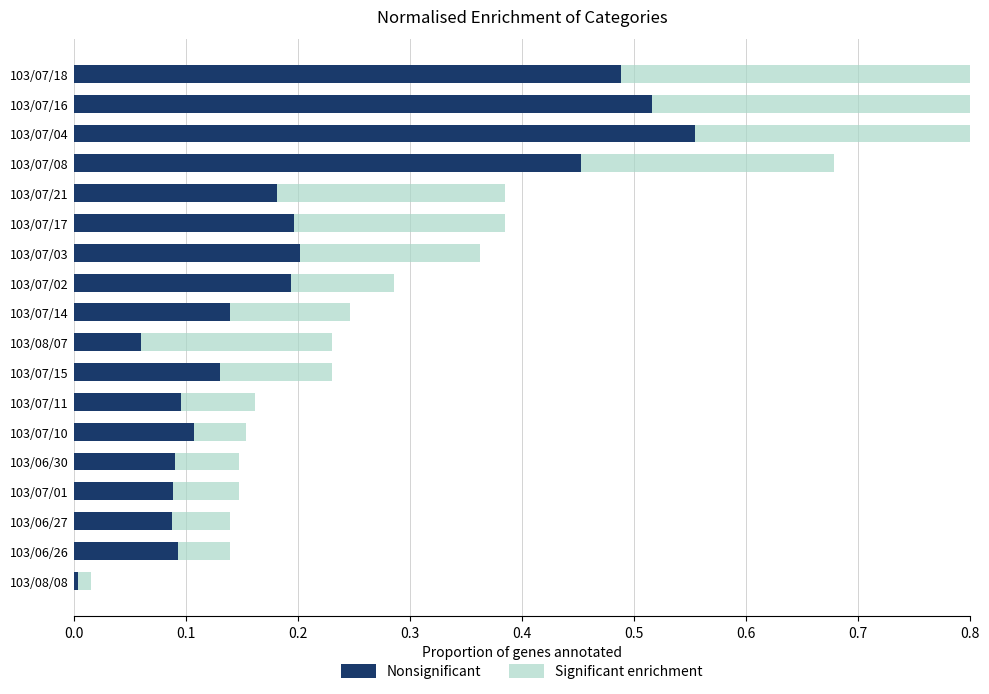

At 103/06/26, list the series in order from smallest to largest.

Nonsignificant, Significant enrichment